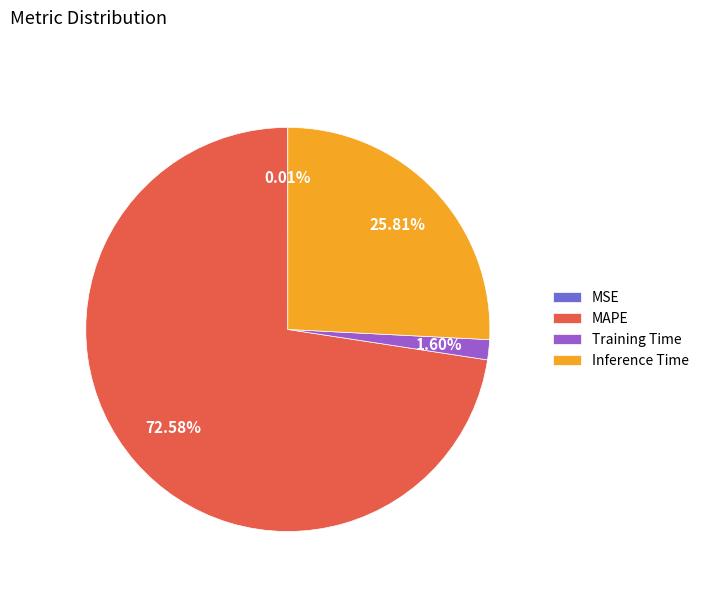

Does MAPE represent more than half of the total?

Yes